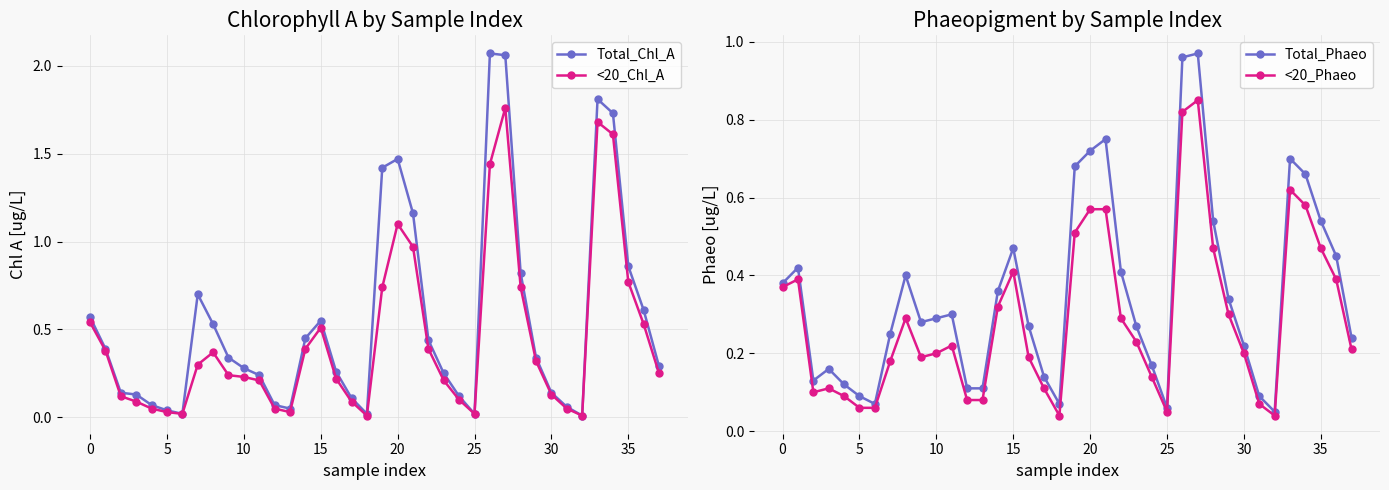

Is it true that <20_Chl_A equals 0.0 at 25?

True